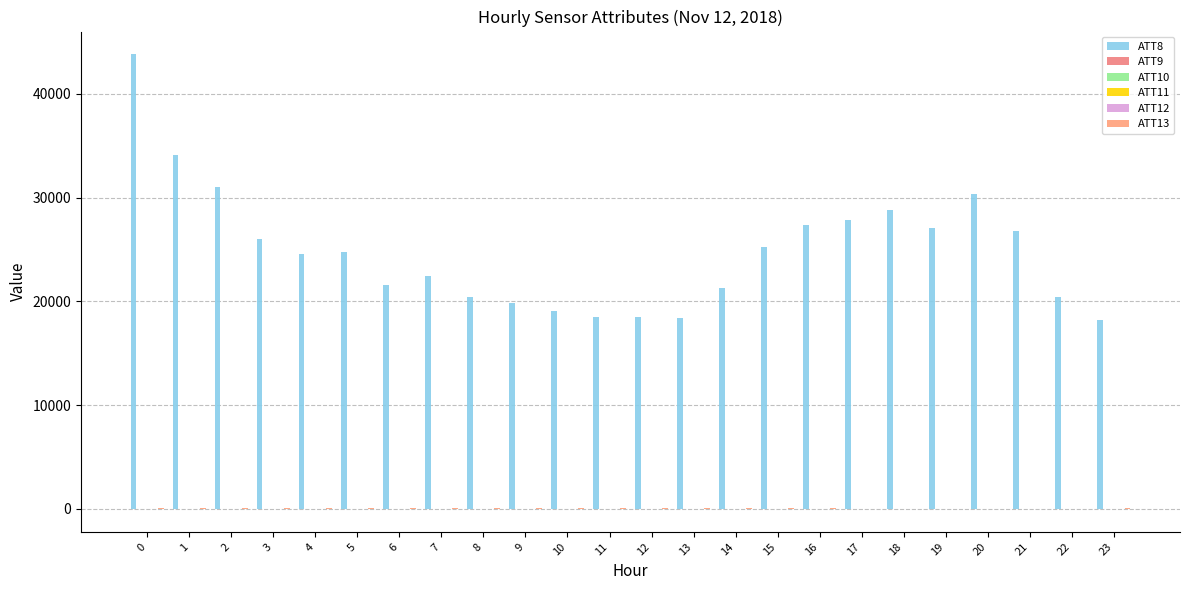

Is the value of ATT8 at 15 greater than the value of ATT9 at 1?

Yes